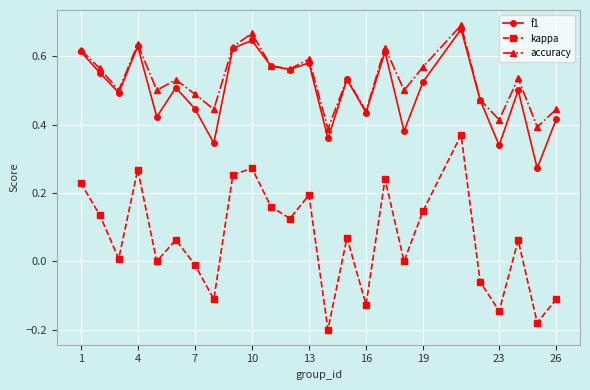

True or false: kappa and f1 cross at least once.

False